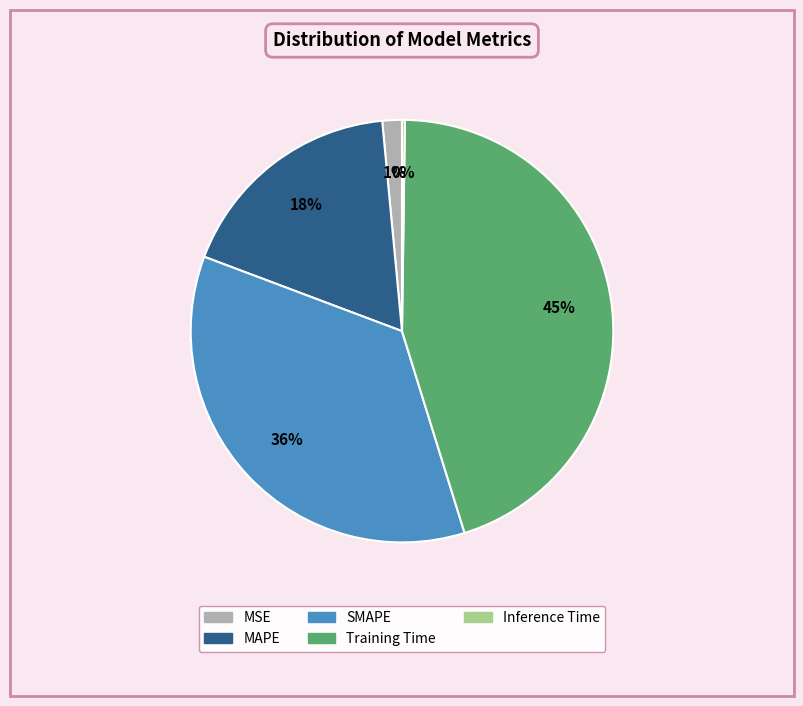

Is it true that MAPE is 33% of the pie?

False